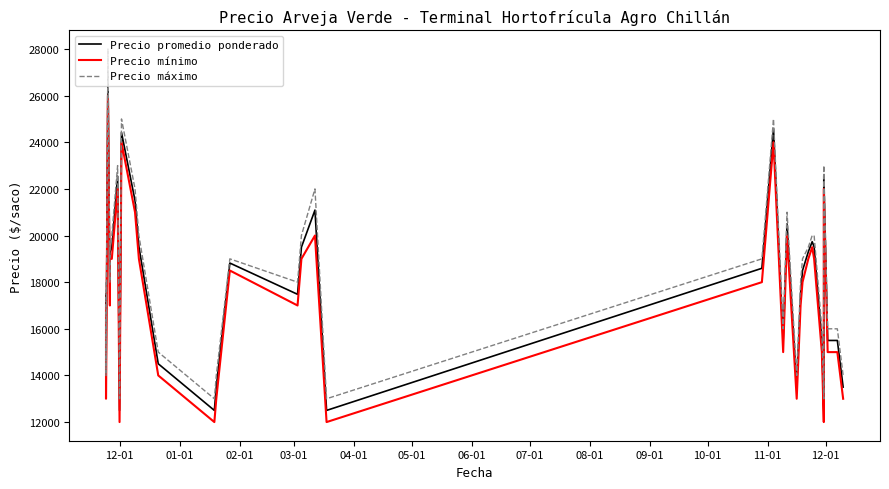

True or false: Precio promedio ponderado and Precio mínimo intersect in this chart.

False